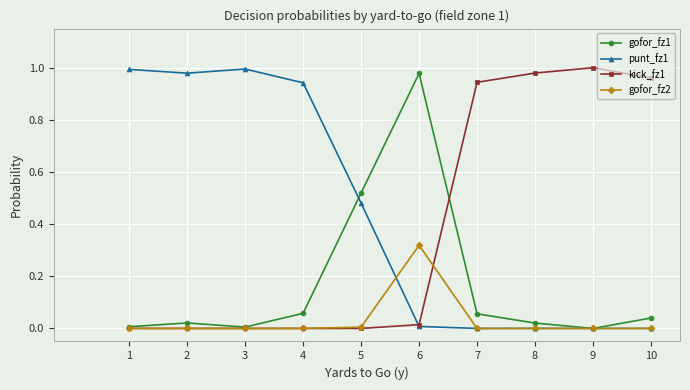

At which category is the sum across all series the highest?

6